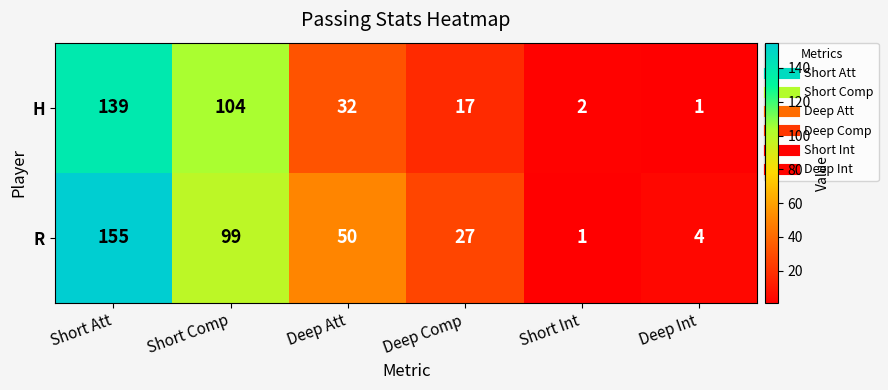

At how many categories does at least one series exceed 116?

1